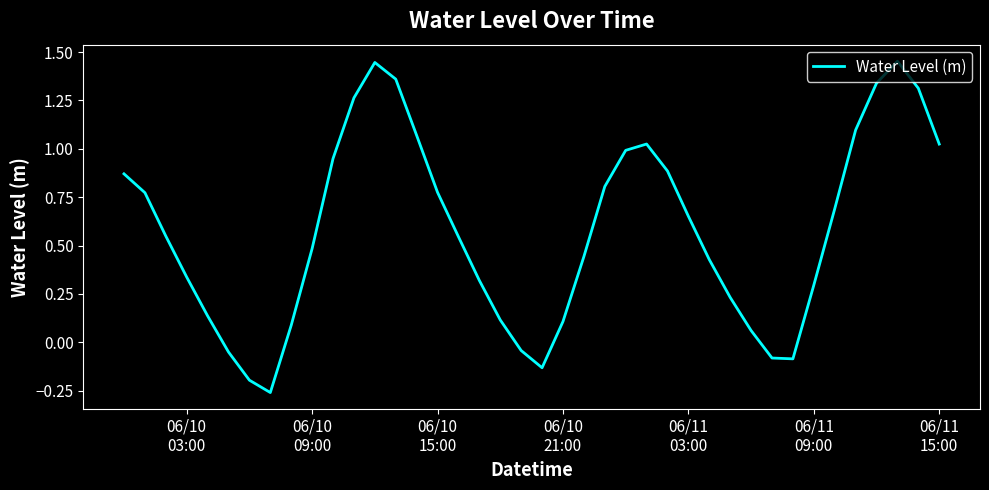

Does the chart have visible grid lines?

No